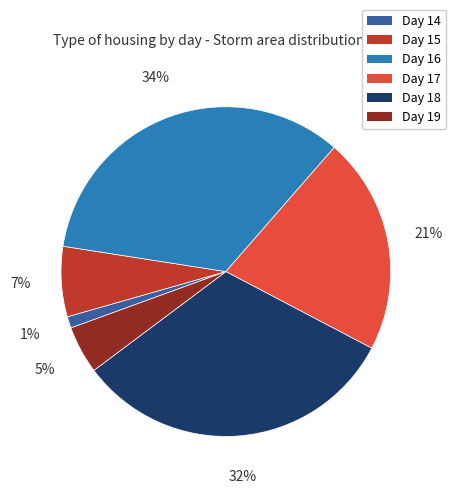

To the nearest percent, what is the average slice percentage?

17%